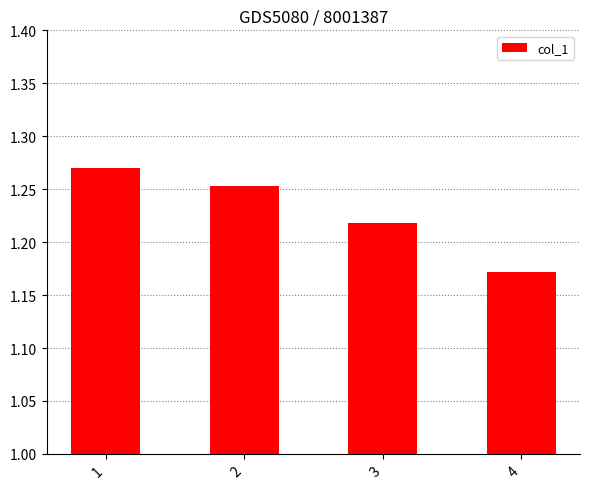

Where is the data nearest to the value 1?

4